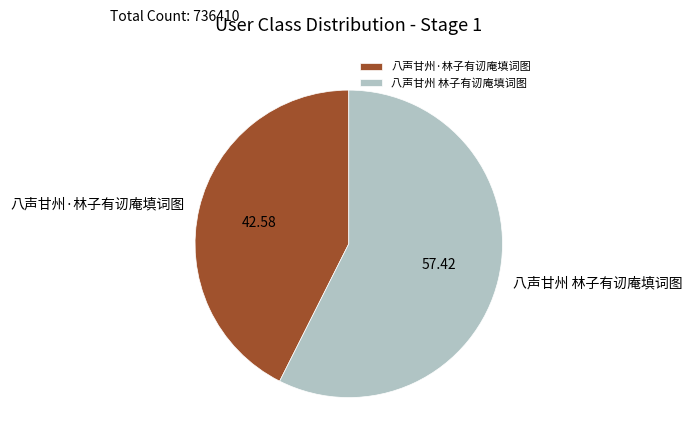

Rank the categories by value from lowest to highest.

八声甘州·林子有讱庵填词图, 八声甘州 林子有讱庵填词图